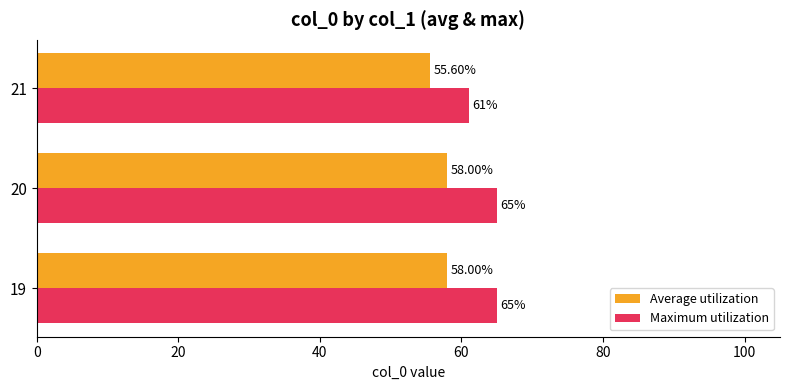

What is the spread (max minus min) of values at 19?

7.0